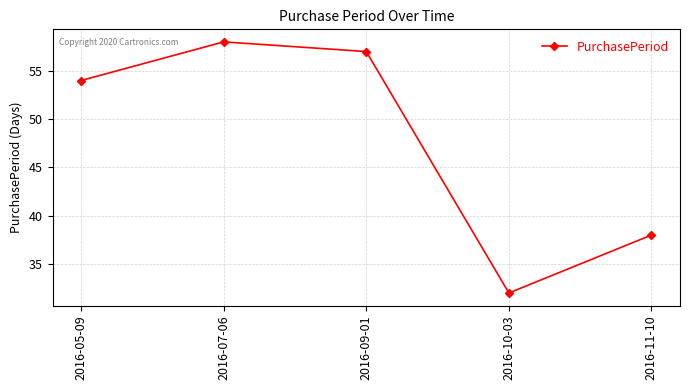

What is the change in value from 2016-10-03 to 2016-11-10?

+6